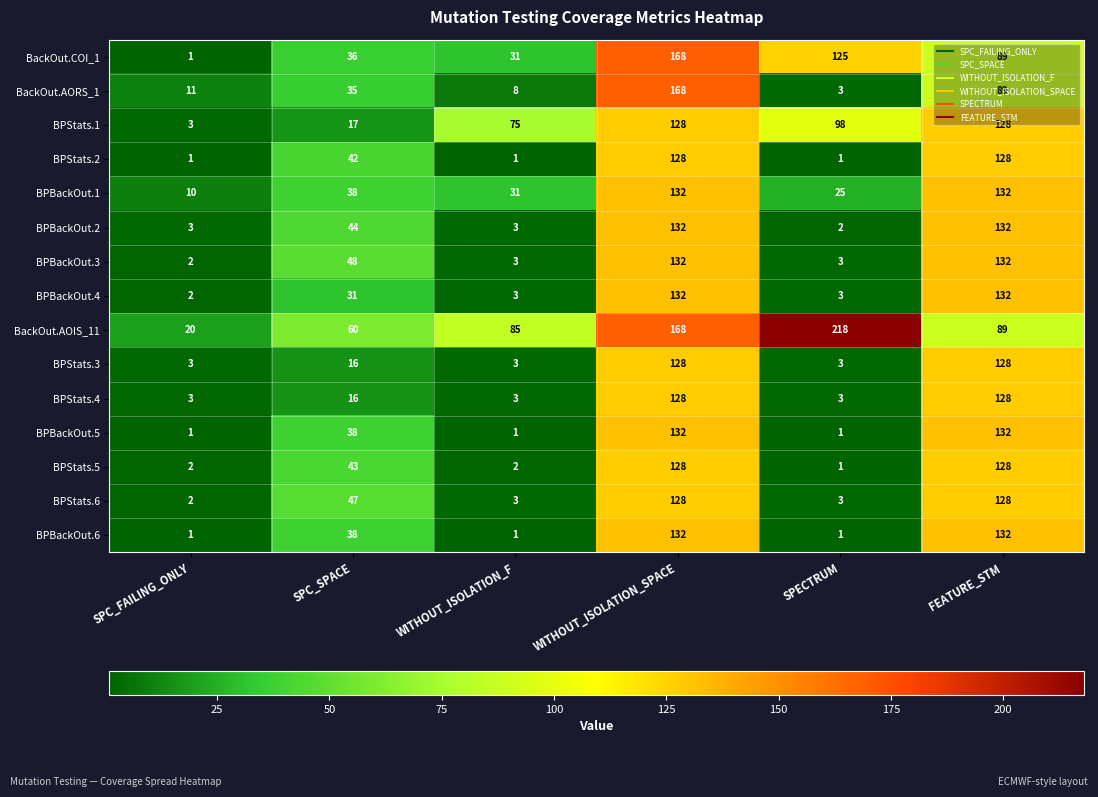

Where is BPBackOut.6 nearest to the value 66?

SPC_SPACE